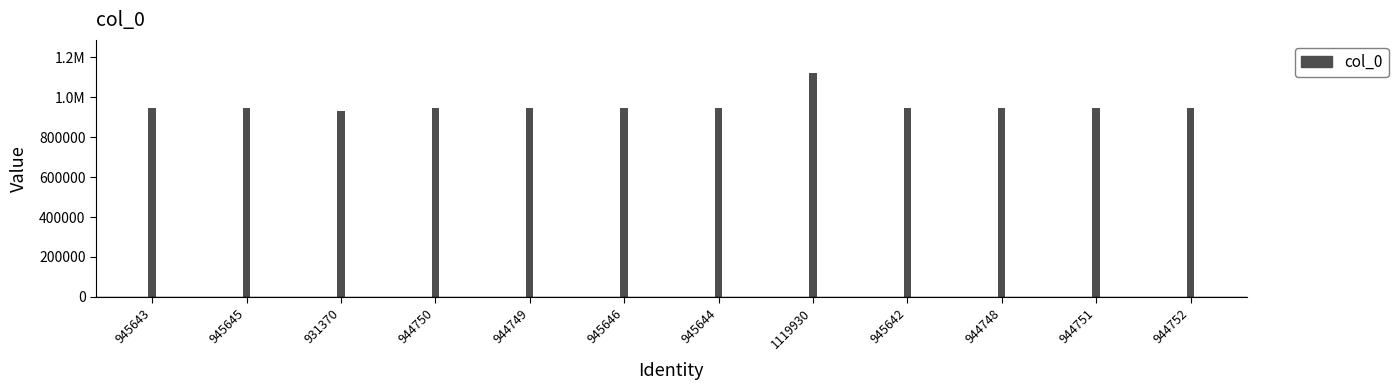

Does the chart contain any negative values?

No